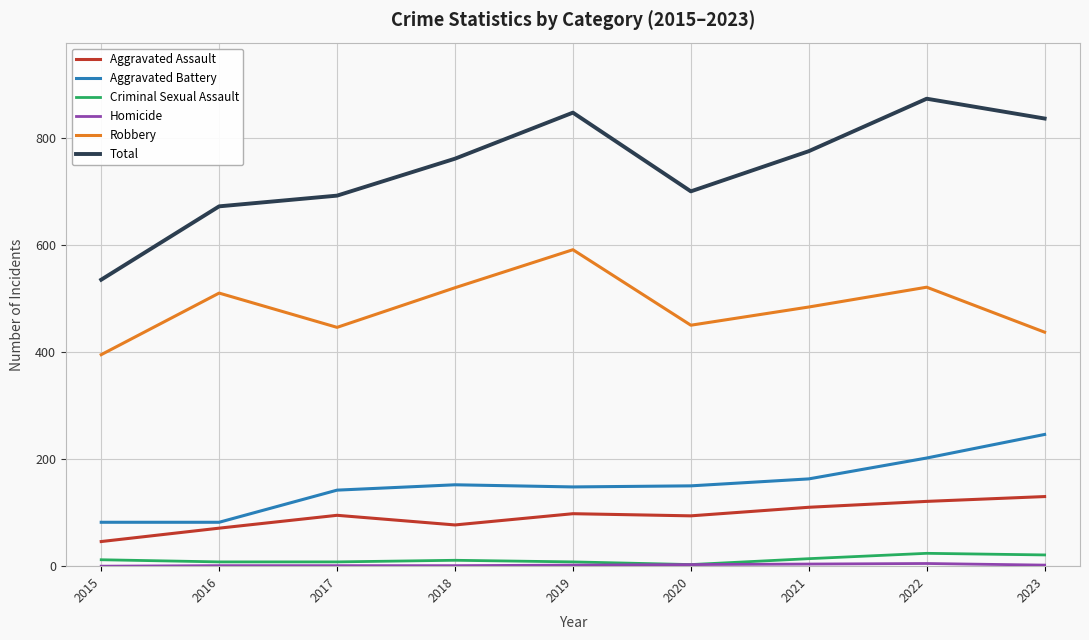

True or false: Aggravated Assault and Robbery cross at least once.

False